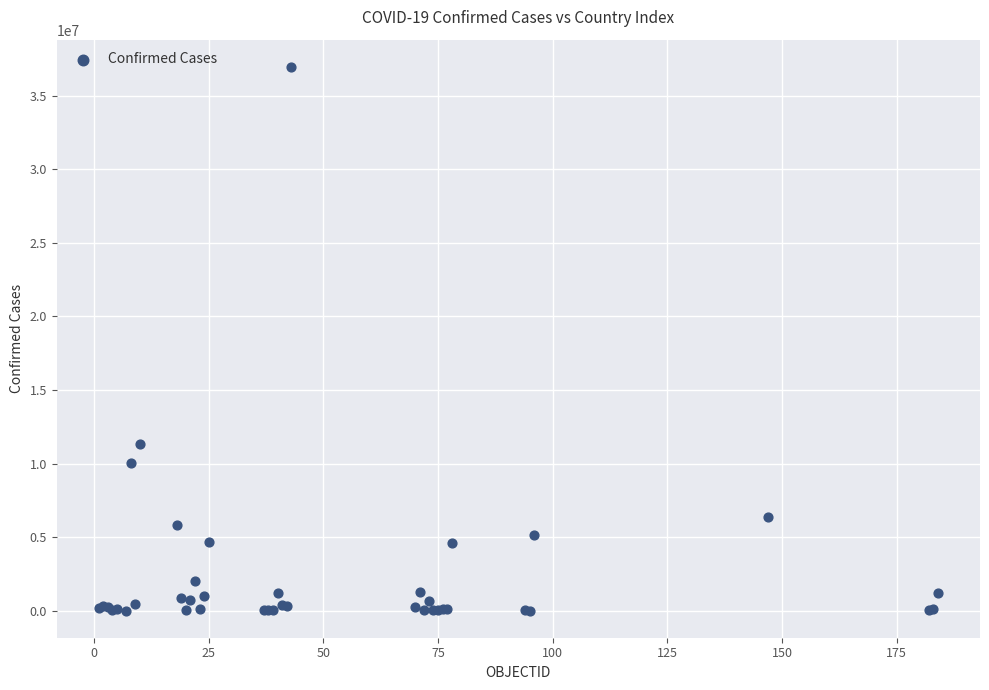

What Y value in the scatter plot is closest to 18489087?

11339790